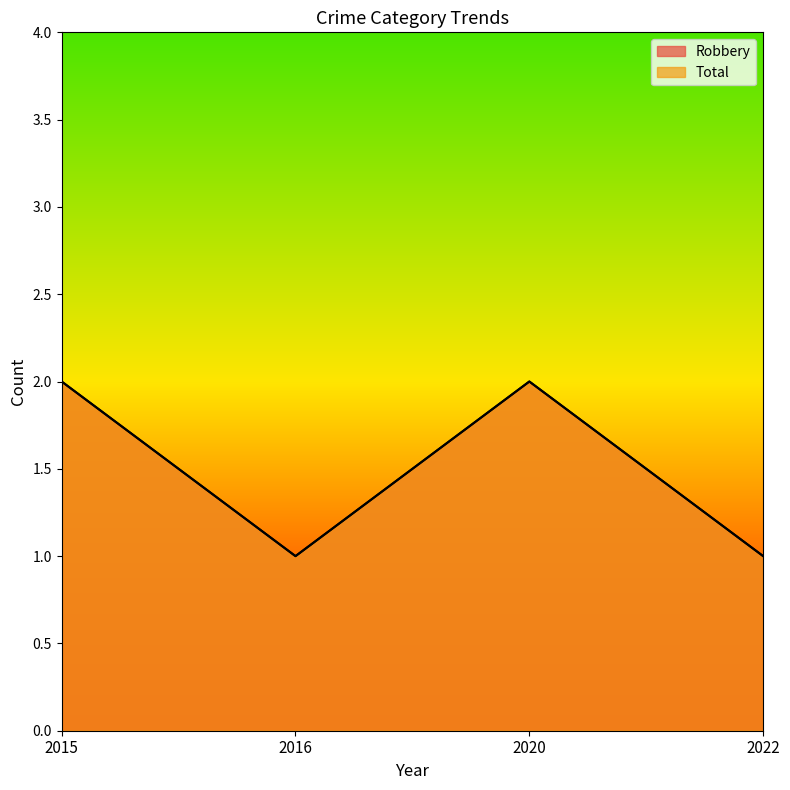

True or false: Total and Robbery cross at least once.

False